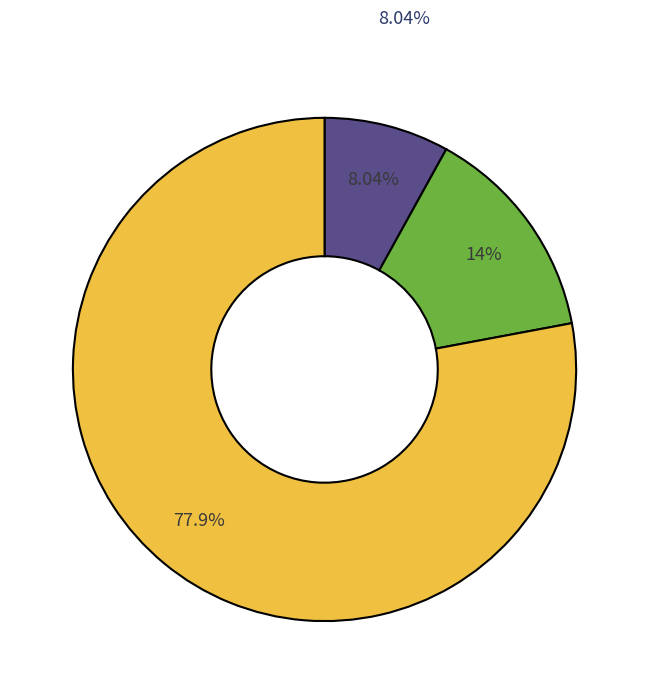

Which category has the smallest portion of the pie?

Test 1